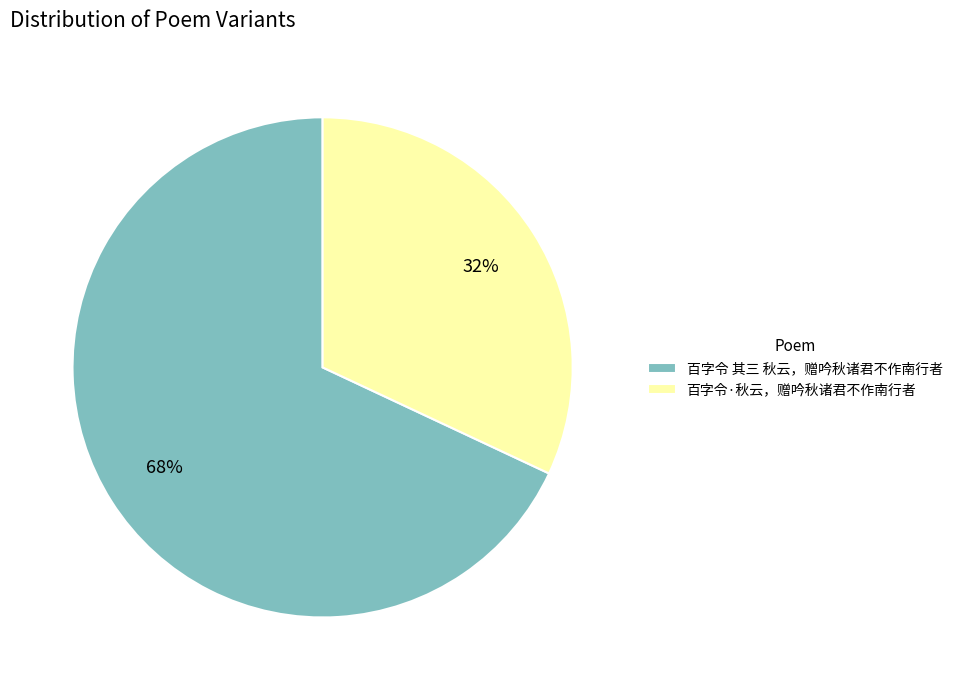

To the nearest percent, what is the combined percentage of 百字令·秋云，赠吟秋诸君不作南行者 and 百字令 其三 秋云，赠吟秋诸君不作南行者?

100%